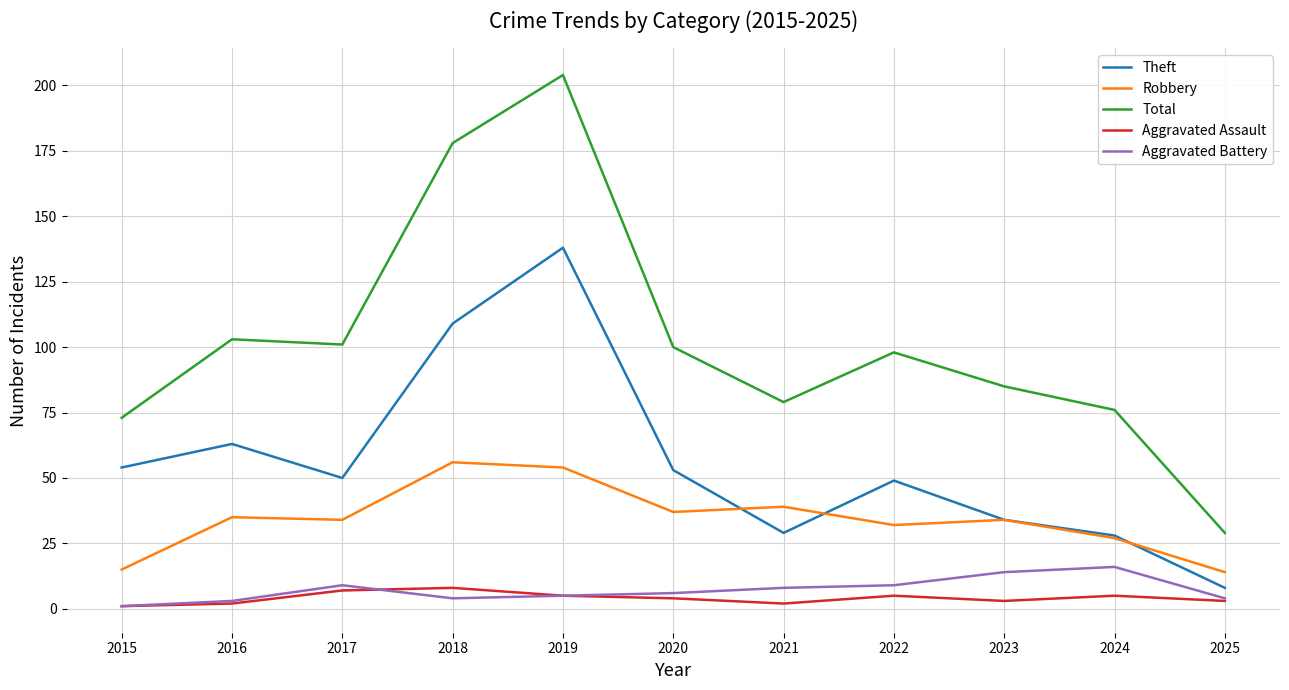

True or false: Aggravated Battery and Robbery intersect in this chart.

False